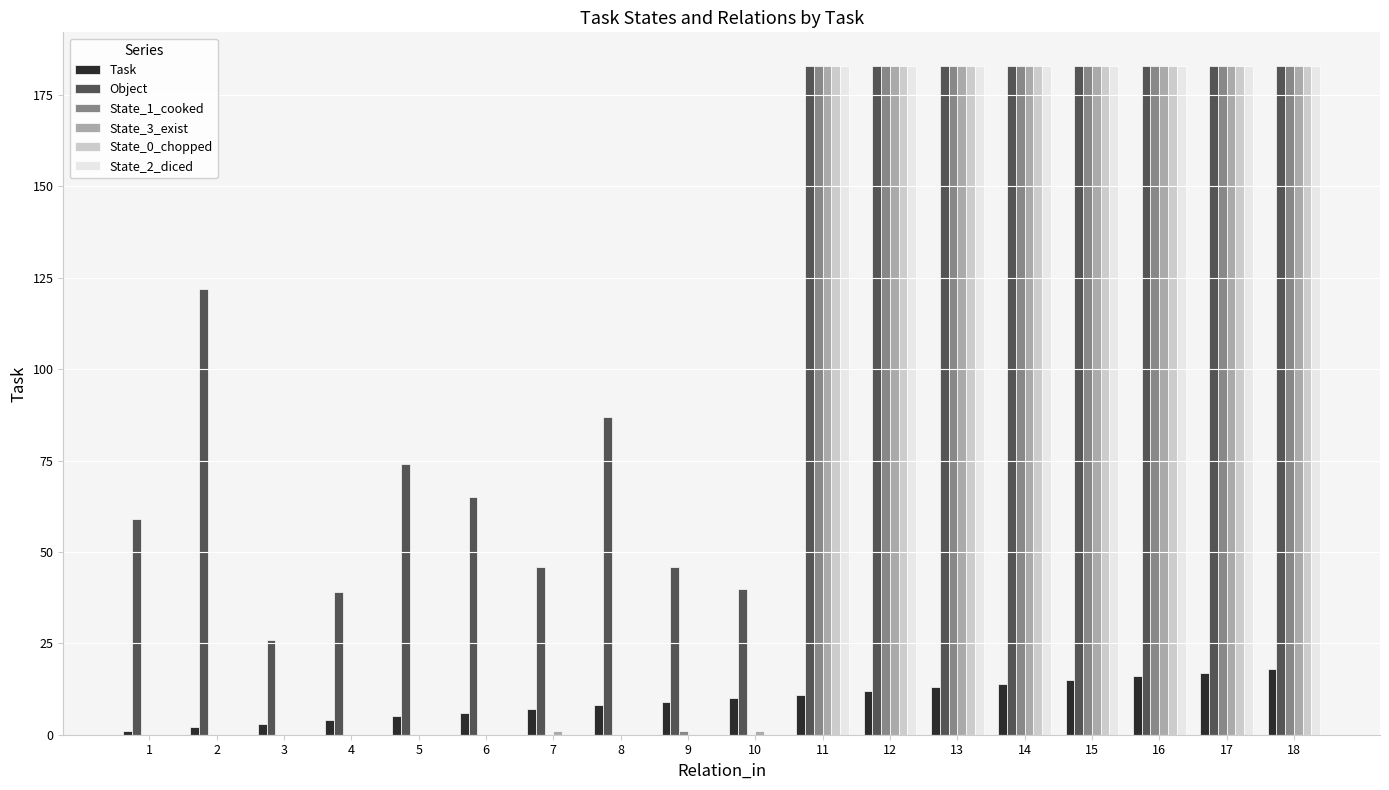

Reading left to right, transcribe all the data shown in this chart.

Task: 1=1	2=2	3=3	4=4	5=5	6=6	7=7	8=8	9=9	10=10	11=11	12=12	13=13	14=14	15=15	16=16	17=17	18=18
Object: 1=59	2=122	3=26	4=39	5=74	6=65	7=46	8=87	9=46	10=40	11=183	12=183	13=183	14=183	15=183	16=183	17=183	18=183
State_1_cooked: 1=0	2=0	3=0	4=0	5=0	6=0	7=0	8=0	9=1	10=0	11=183	12=183	13=183	14=183	15=183	16=183	17=183	18=183
State_3_exist: 1=0	2=0	3=0	4=0	5=0	6=0	7=1	8=0	9=0	10=1	11=183	12=183	13=183	14=183	15=183	16=183	17=183	18=183
State_0_chopped: 1=0	2=0	3=0	4=0	5=0	6=0	7=0	8=0	9=0	10=0	11=183	12=183	13=183	14=183	15=183	16=183	17=183	18=183
State_2_diced: 1=0	2=0	3=0	4=0	5=0	6=0	7=0	8=0	9=0	10=0	11=183	12=183	13=183	14=183	15=183	16=183	17=183	18=183